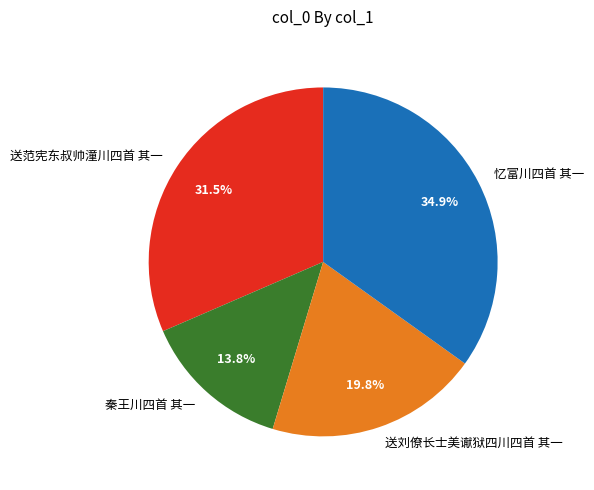

Is it true that 秦王川四首 其一 is 14% of the pie?

True